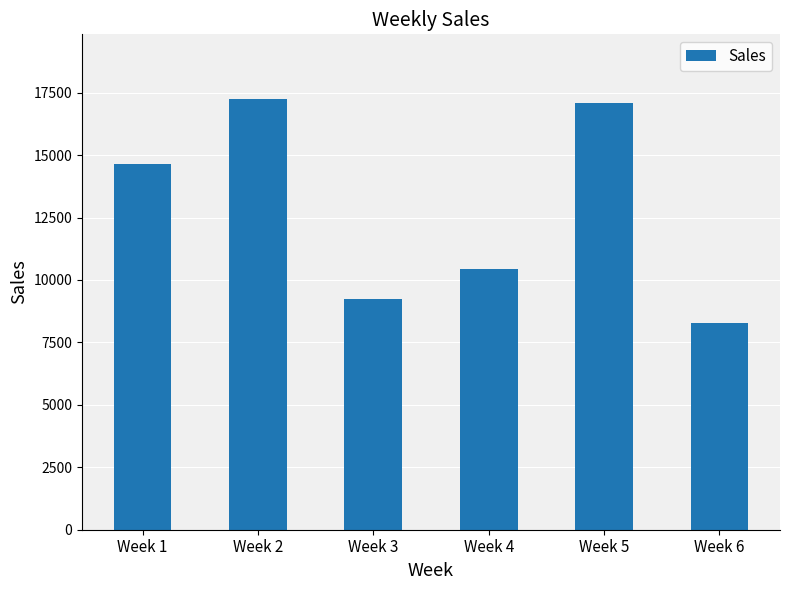

What is the change in value from Week 1 to Week 2?

+2595.9